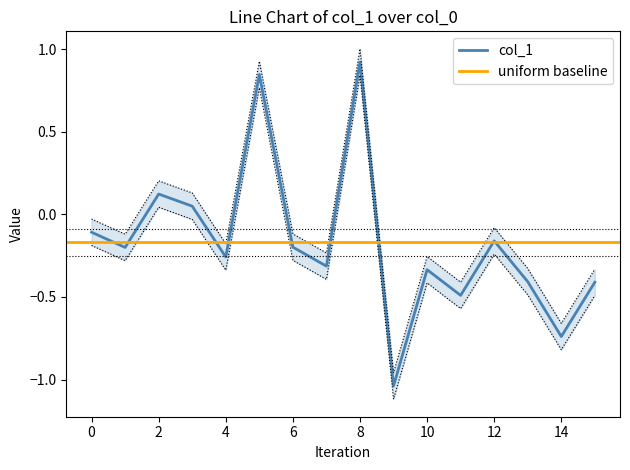

The chart shows a value of 0.0 at 3. True or false?

True